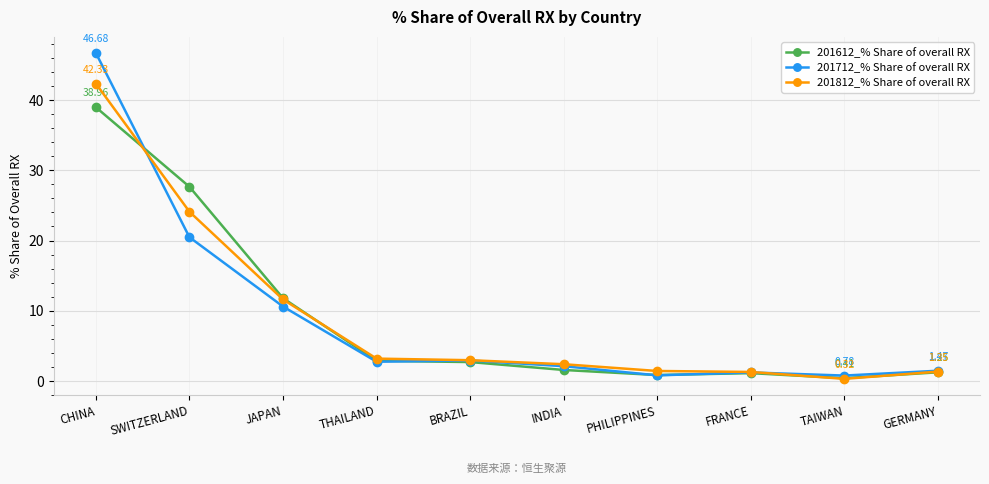

At which label is 201812_% Share of overall RX closest to 21?

SWITZERLAND